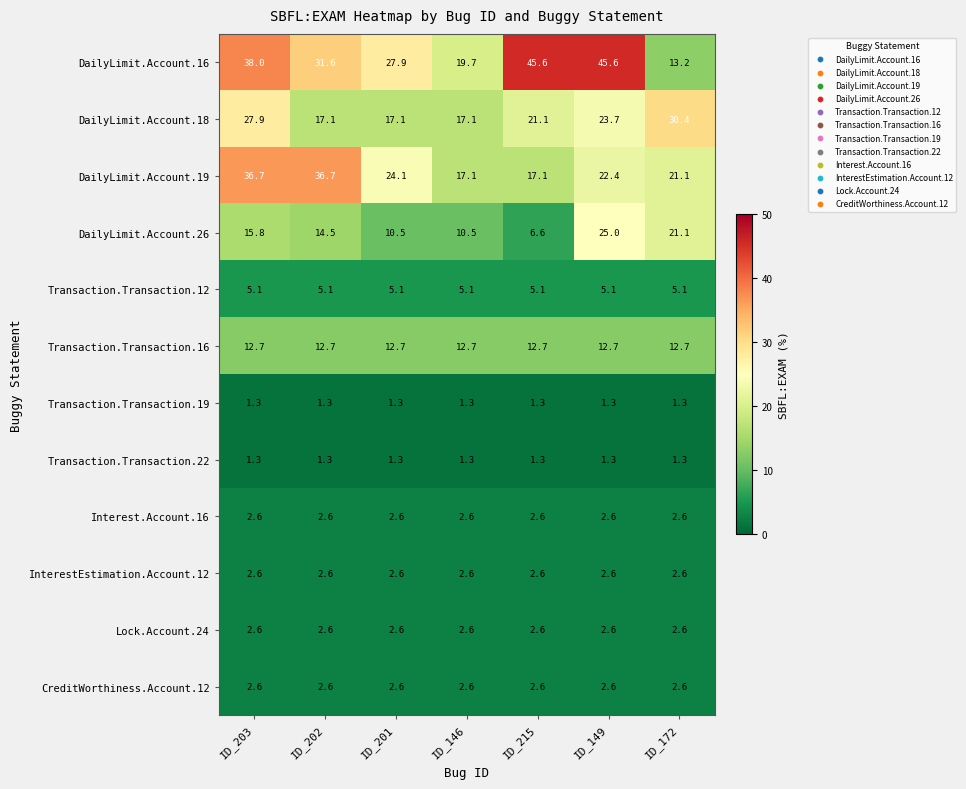

What is the spread (max minus min) of values at ID_201?

26.6